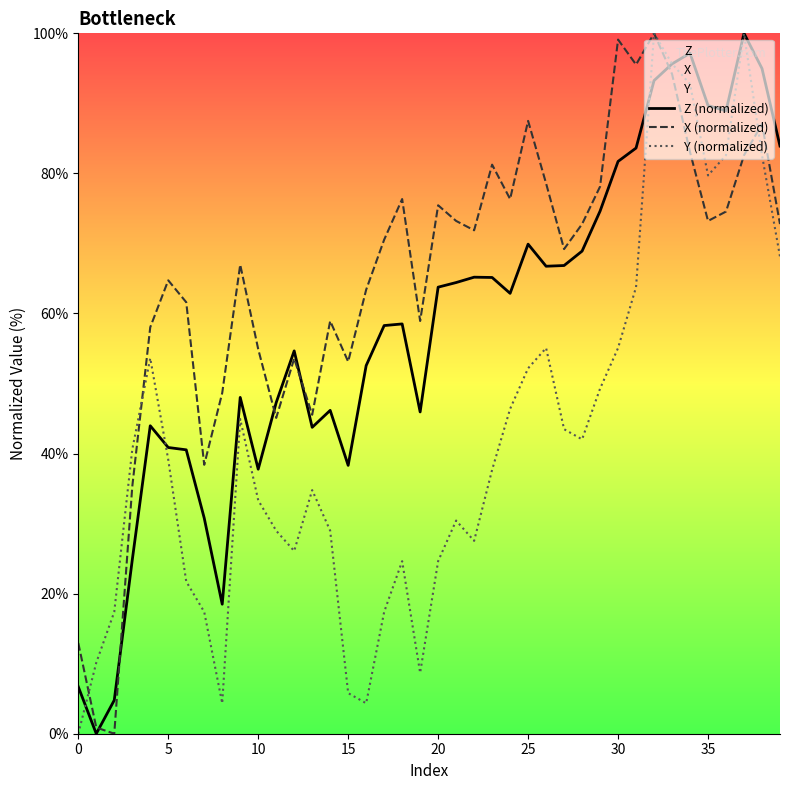

Rank the series by their maximum value, from highest to lowest.

Z (normalized), X (normalized), Y (normalized)